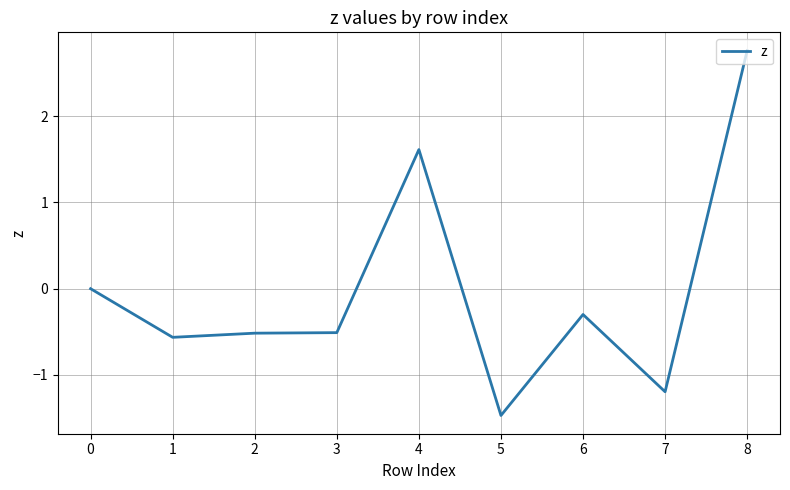

The value at 3 is 0.8. True or false?

False